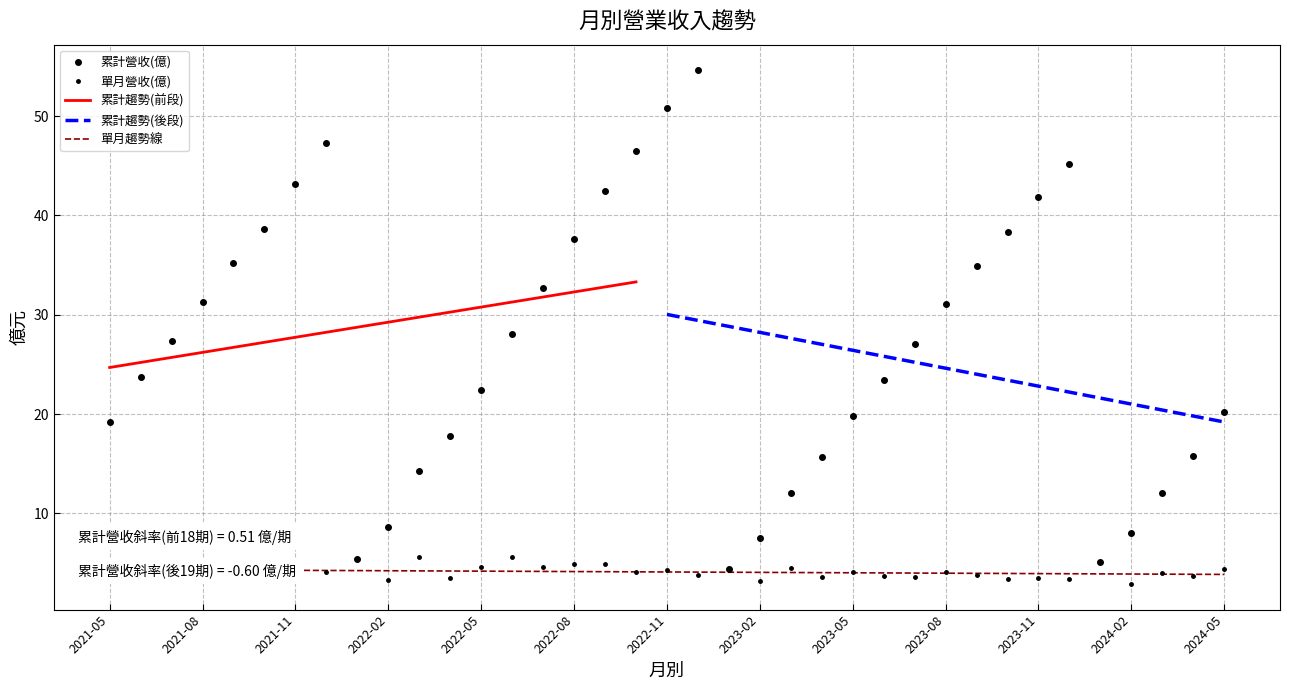

What is the difference between the 累計營收(億) values at 2024-05 and 2023-04?

4.5